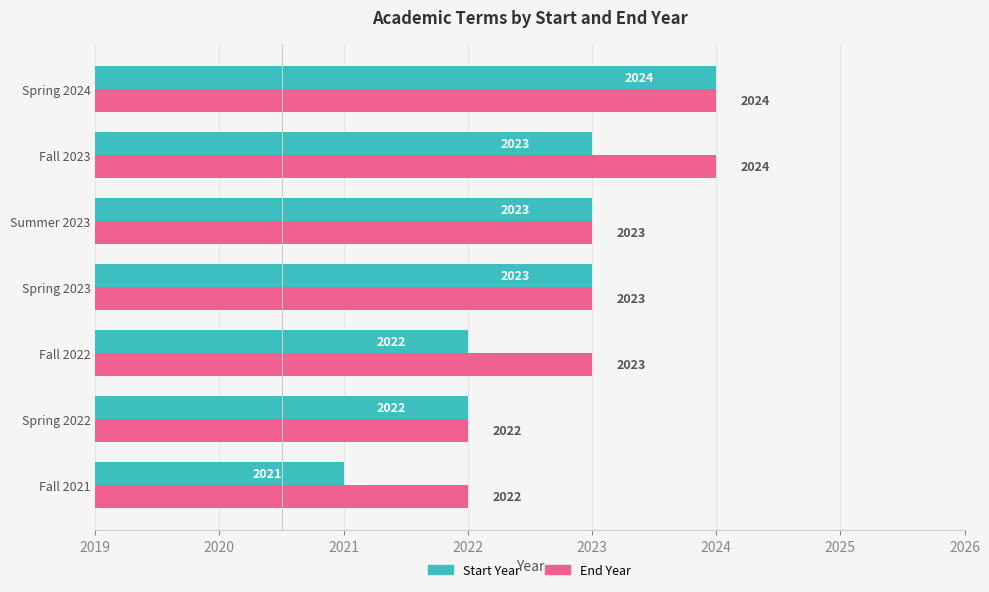

At which category is the sum across all series the highest?

Spring 2024